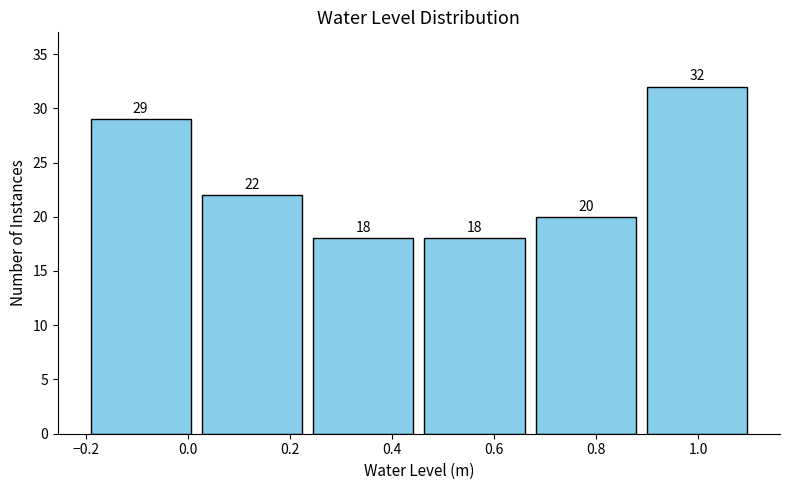

Reading left to right, list every bar in this chart as the range it spans on the x-axis followed by its height. The bar edges are not printed on the chart, so give them approximately, as read against the axis.

-0.20 to 0.02: 29
0.02 to 0.24: 22
0.24 to 0.46: 18
0.46 to 0.68: 18
0.68 to 0.88: 20
0.88 to 1.10: 32